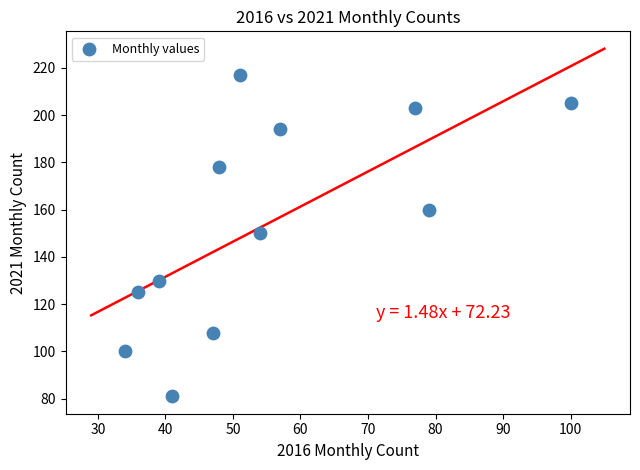

What is the range of Y values (max minus min)?

136